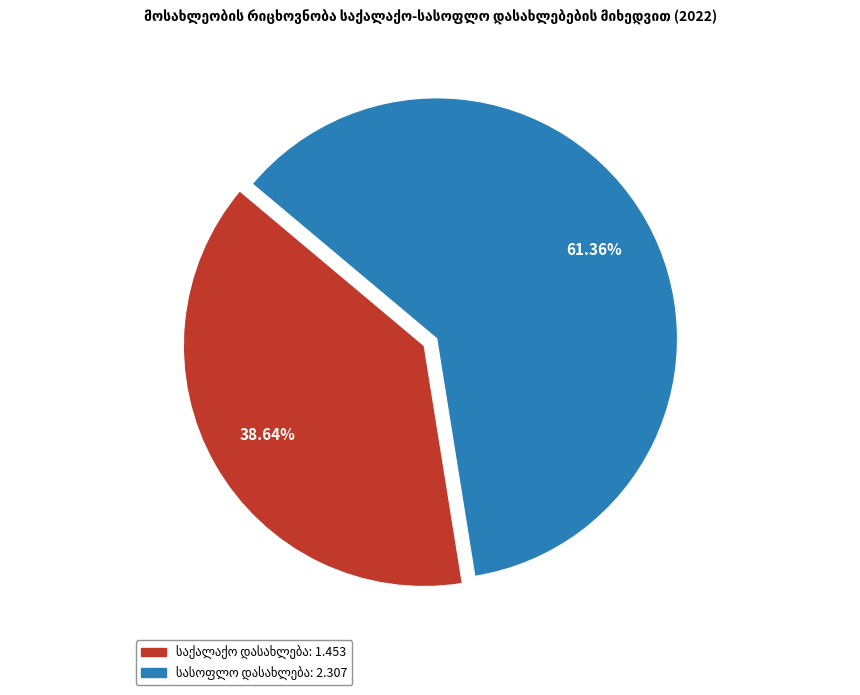

Does any single category account for the majority?

Yes